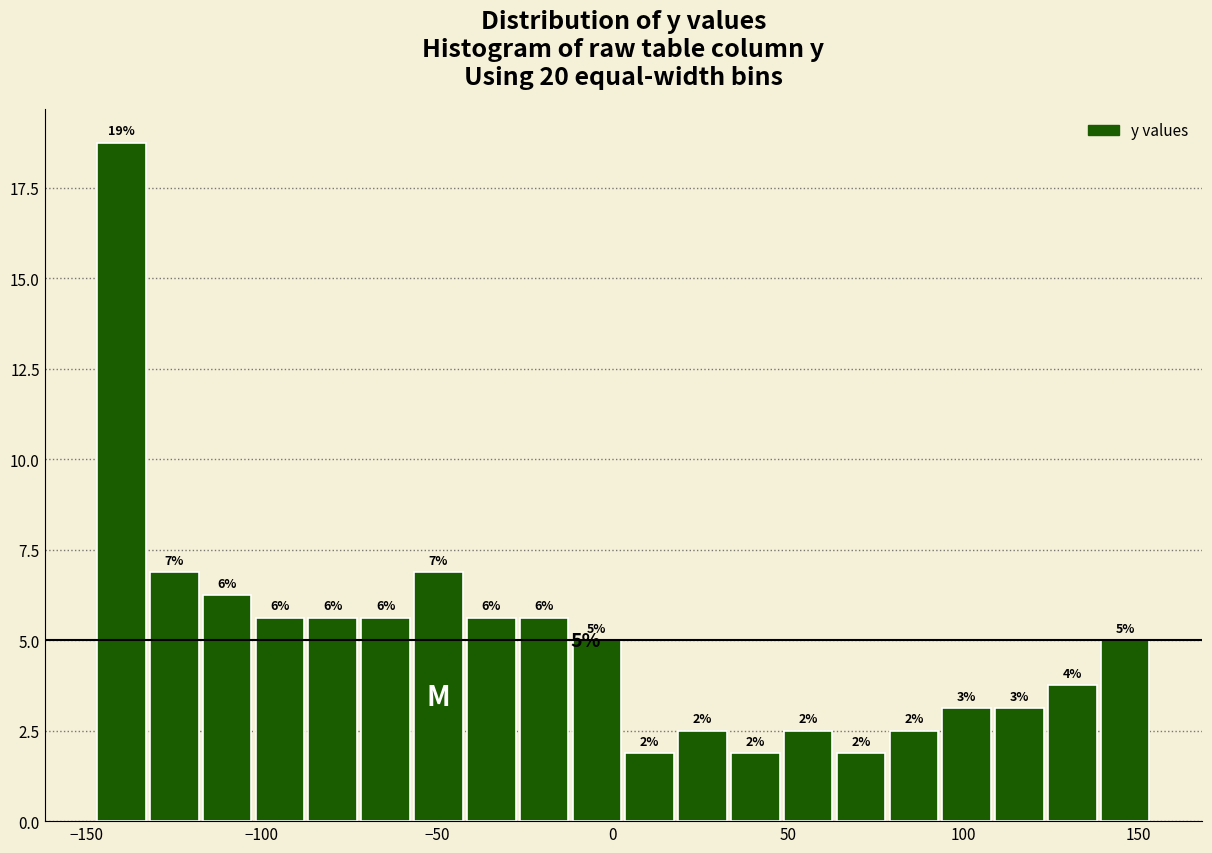

Around what value on the x-axis is the tallest bar? Give the approximate position of its centre, as read against the axis.

-140